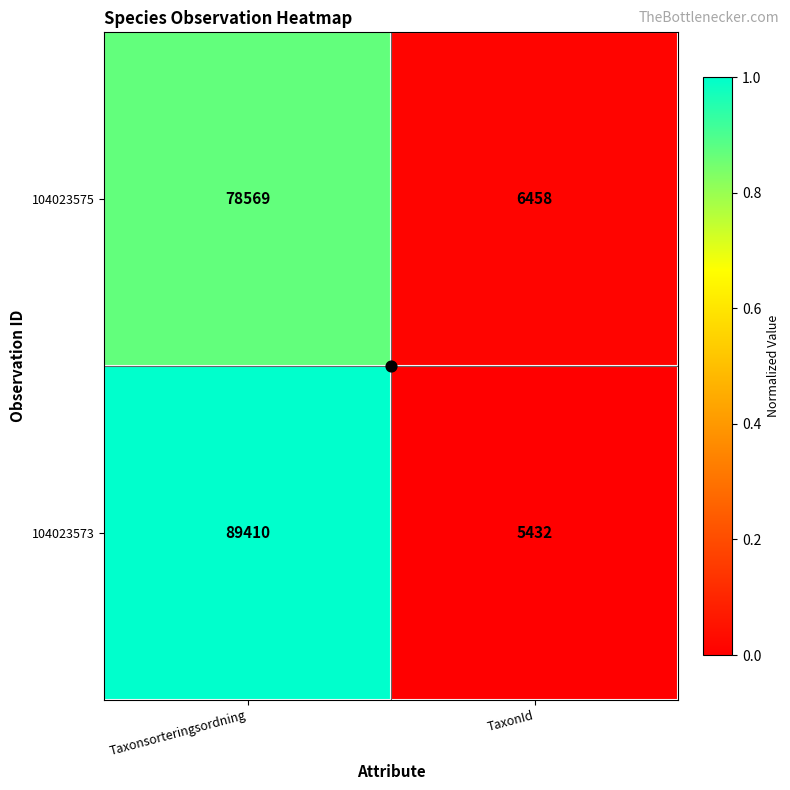

Rank the series by their maximum value, from highest to lowest.

104023573, 104023575